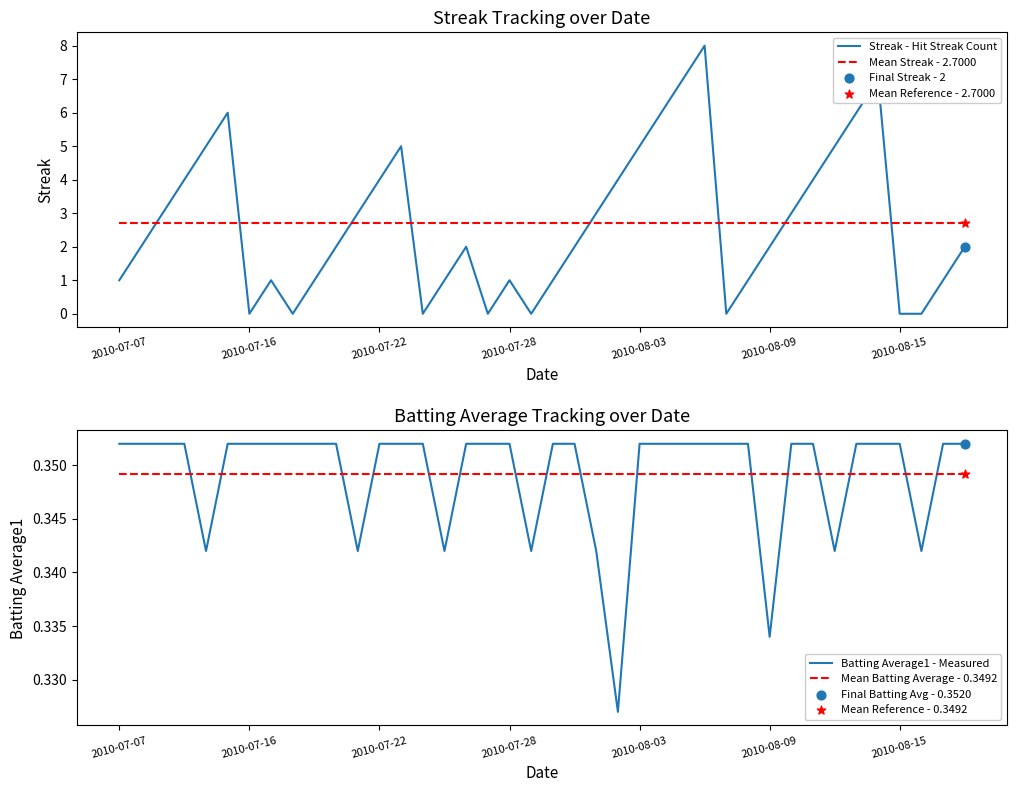

Which series has the widest spread of Y values?

Streak - Hit Streak Count